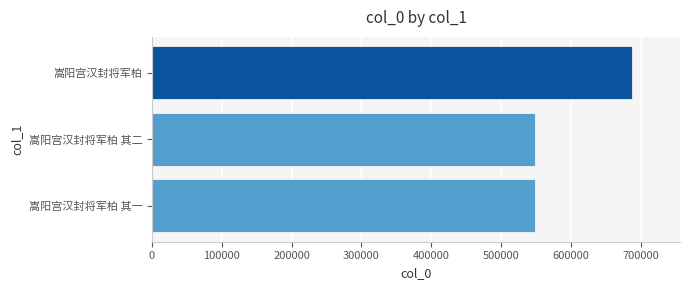

Are the bars horizontal?

Yes